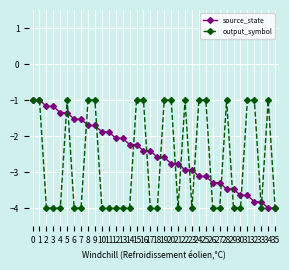

Which series changed the most between 27 and 28?

output_symbol